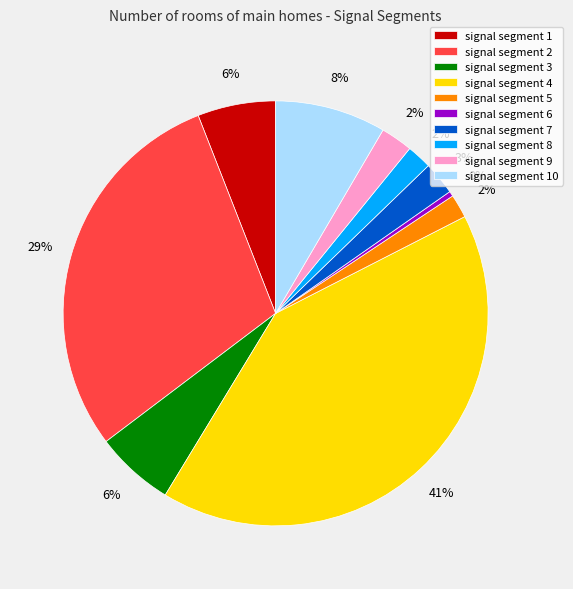

To the nearest percent, what is the combined percentage of signal segment 5 and signal segment 3?

8%